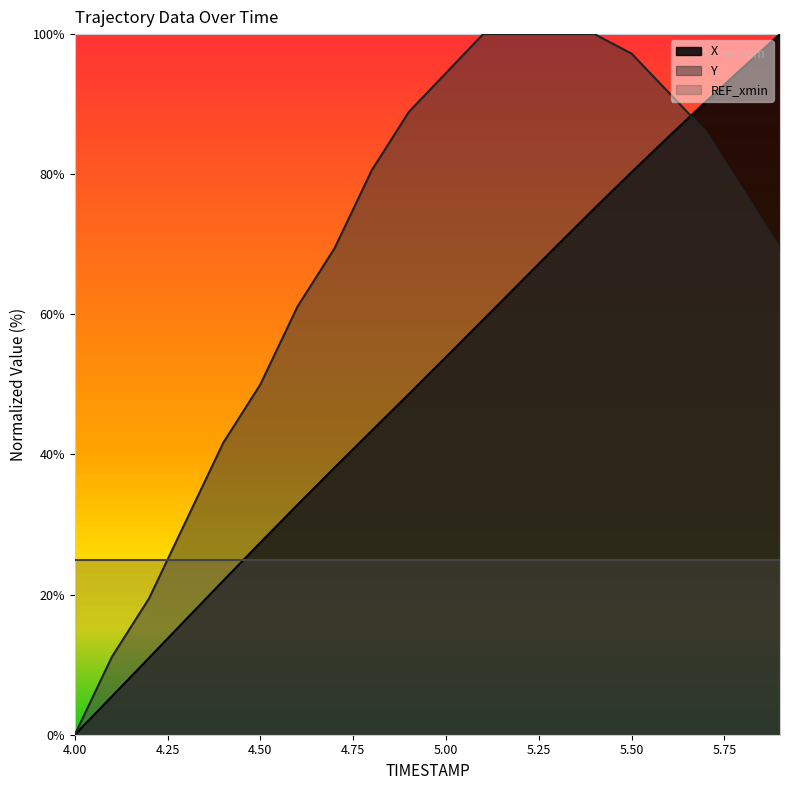

Which series has the largest total across all categories?

Y